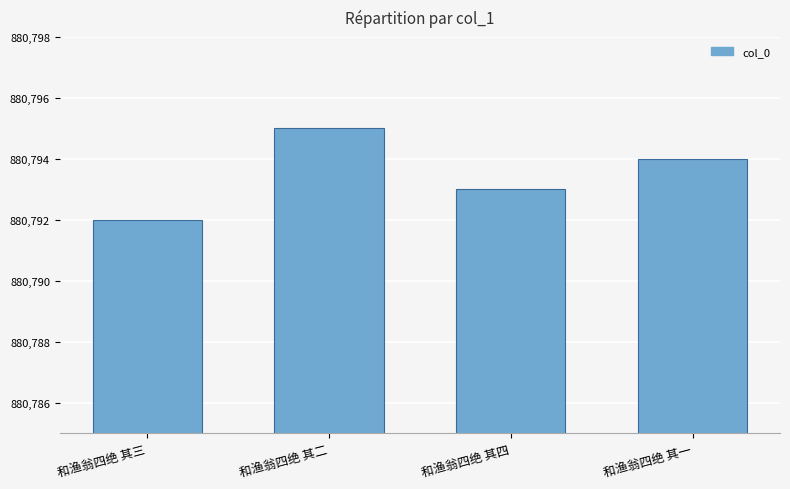

What is the change in value from 和渔翁四绝 其二 to 和渔翁四绝 其一?

-1